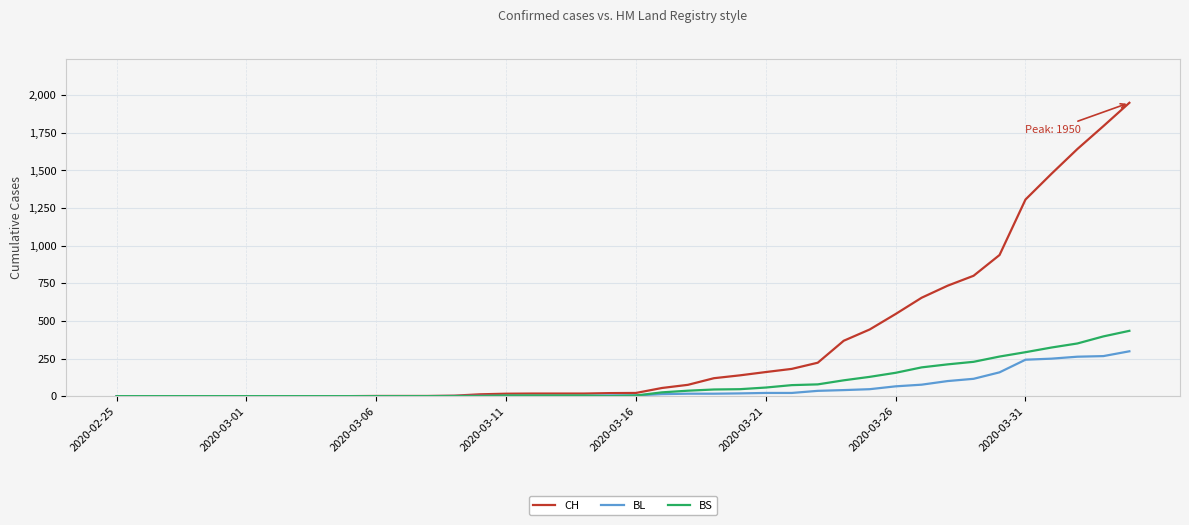

Which series has the largest total across all categories?

CH